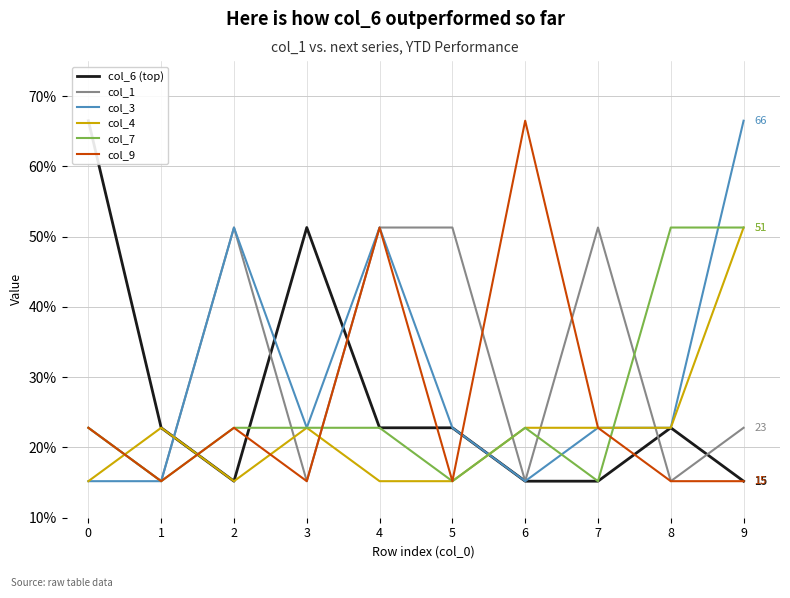

How many interior local peaks does the col_9 series have?

3